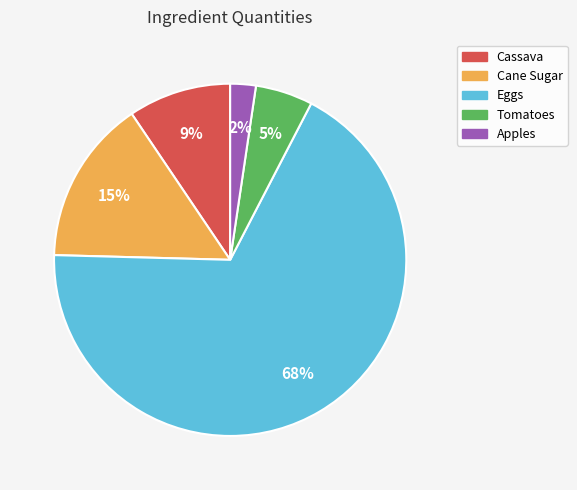

The Cane Sugar slice represents 15% of the pie. True or false?

True